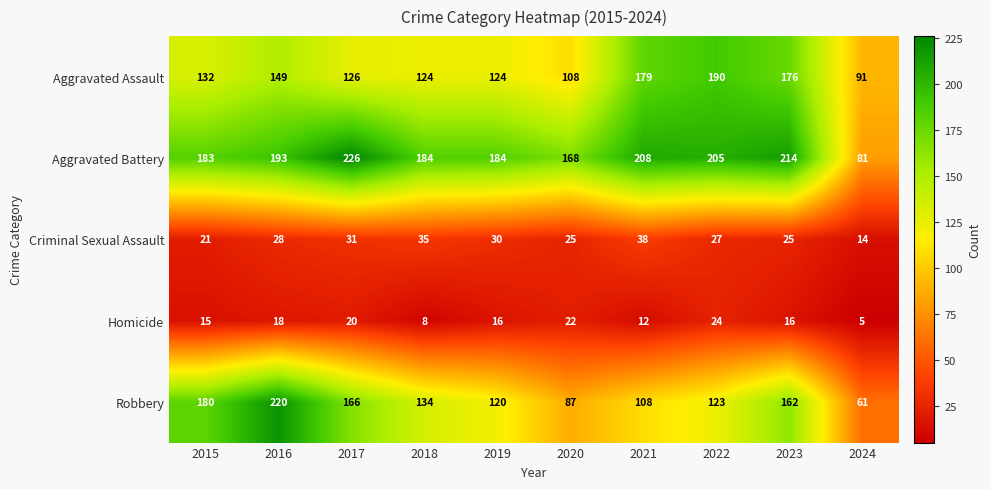

Count the number of categories in the chart.

10